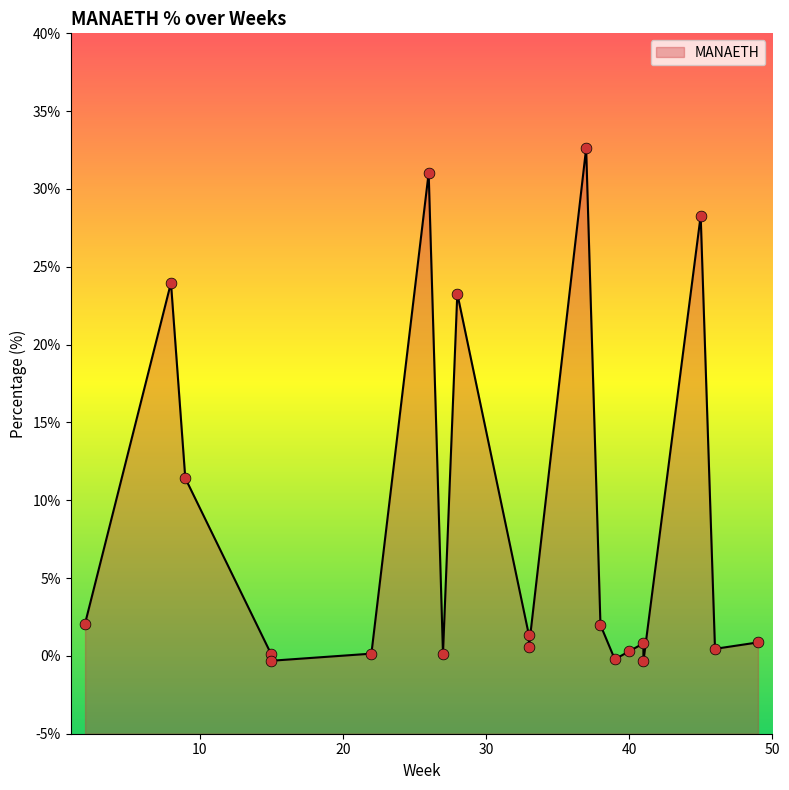

Which has a higher value, 8 or 28?

8